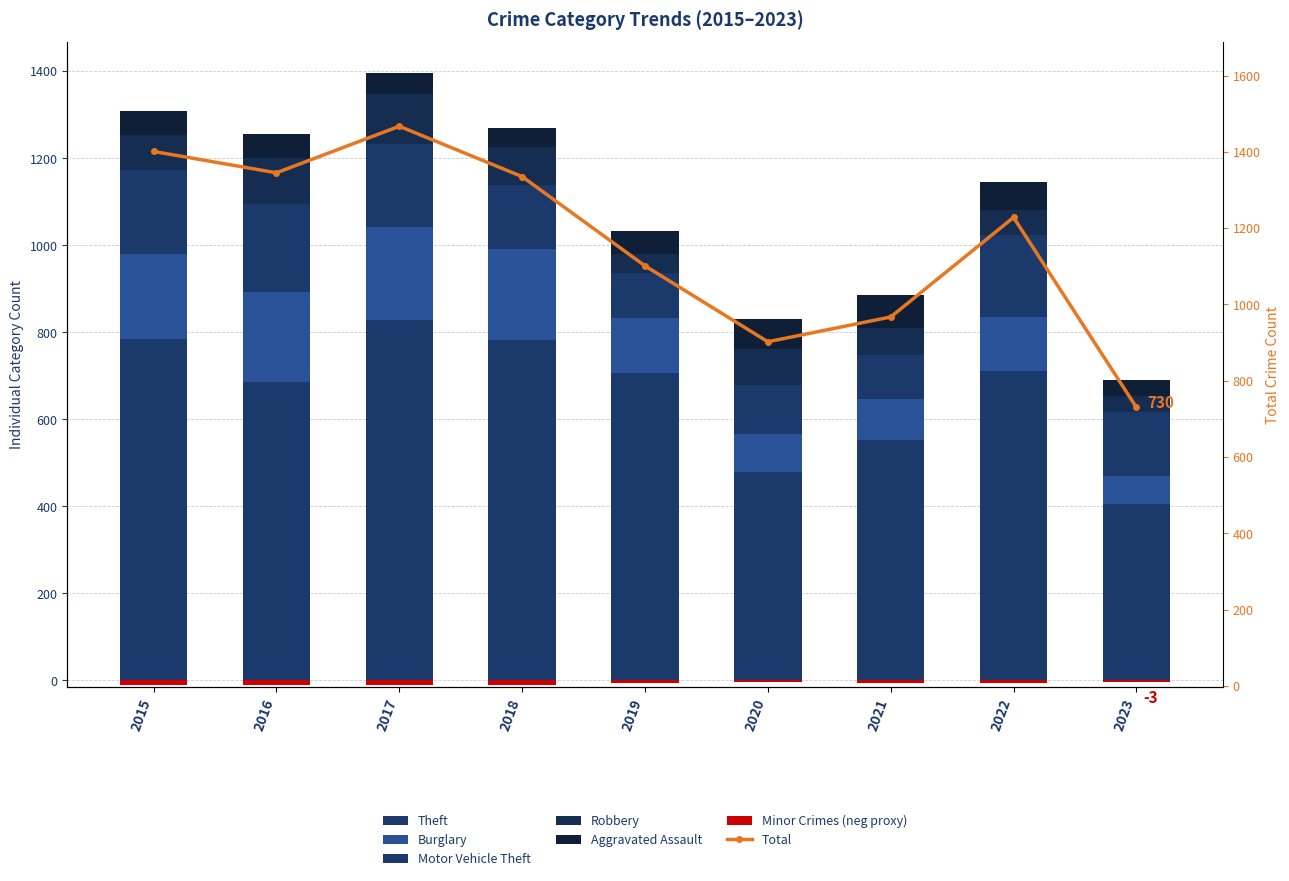

The Robbery series shows 107 at 2016. True or false?

True